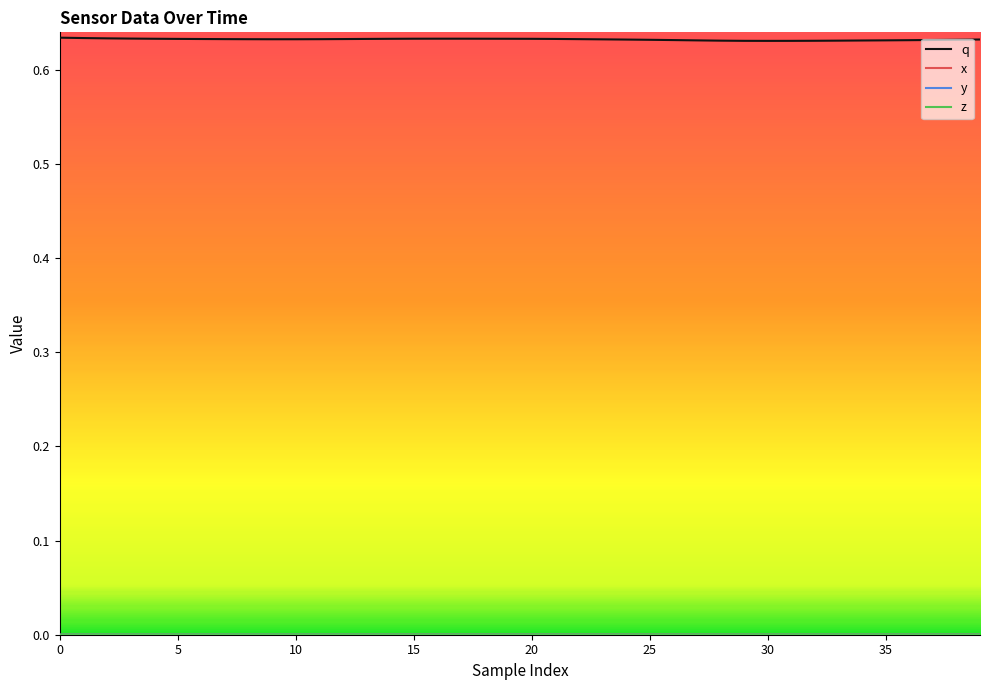

Which series has the widest spread of values?

q